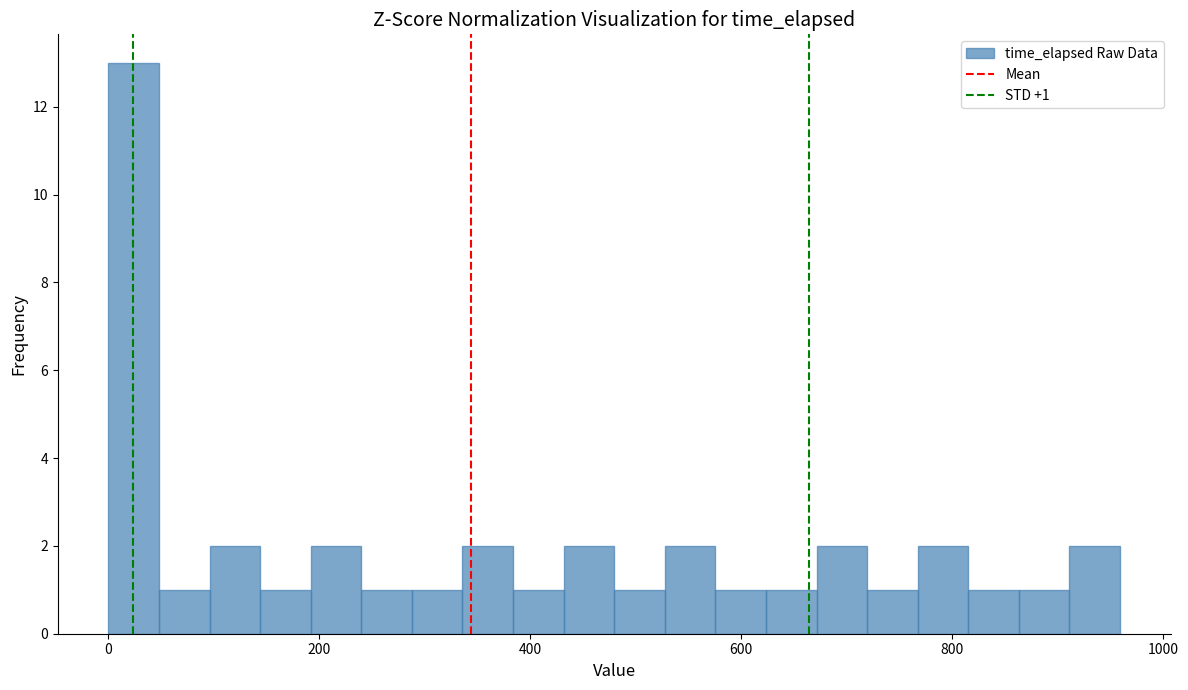

Around what value on the x-axis is the tallest bar? Give the approximate position of its centre, as read against the axis.

20